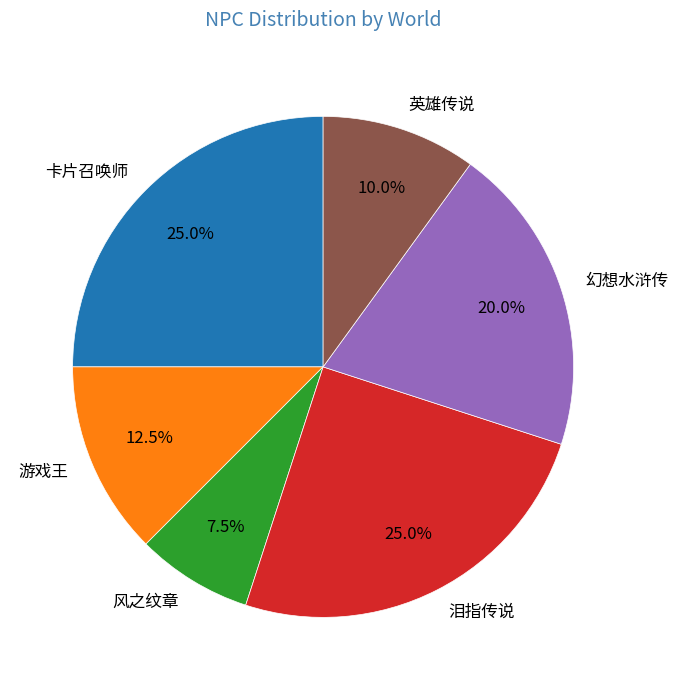

Which slice is the smallest?

风之纹章